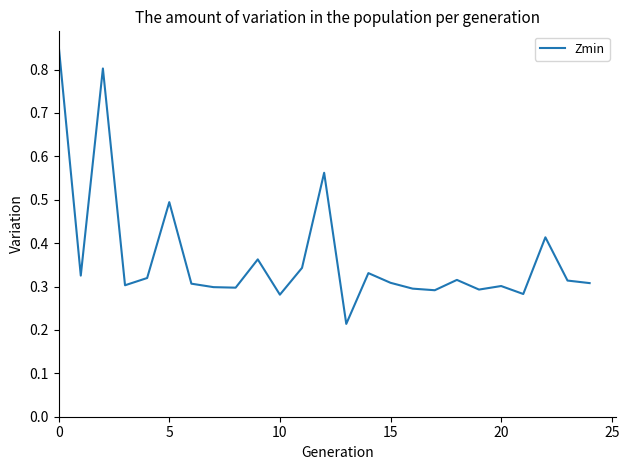

What is the label of the 1st point from the right?

24